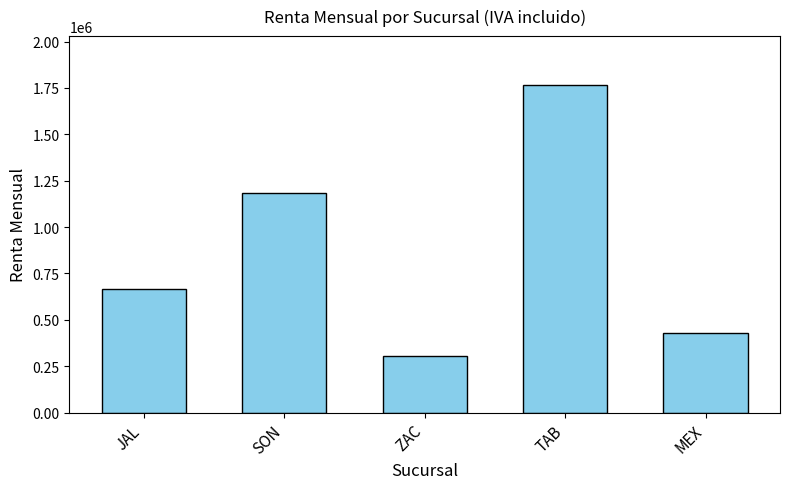

At which label does the data first exceed 666329?

JAL